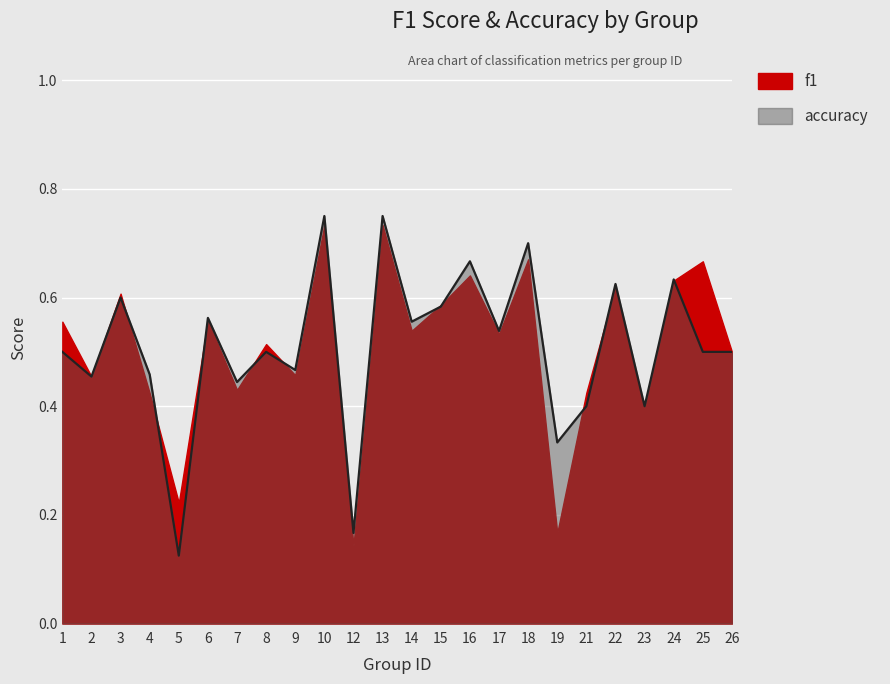

Reading right to left, transcribe all the data shown in this chart.

f1: 26=0.5	25=0.7	24=0.6	23=0.4	22=0.6	21=0.4	19=0.2	18=0.7	17=0.5	16=0.6	15=0.6	14=0.5	13=0.7	12=0.1	10=0.7	9=0.5	8=0.5	7=0.4	6=0.6	5=0.2	4=0.4	3=0.6	2=0.5	1=0.6
accuracy: 26=0.5	25=0.5	24=0.6	23=0.4	22=0.6	21=0.4	19=0.3	18=0.7	17=0.5	16=0.7	15=0.6	14=0.6	13=0.8	12=0.2	10=0.8	9=0.5	8=0.5	7=0.4	6=0.6	5=0.1	4=0.5	3=0.6	2=0.5	1=0.5